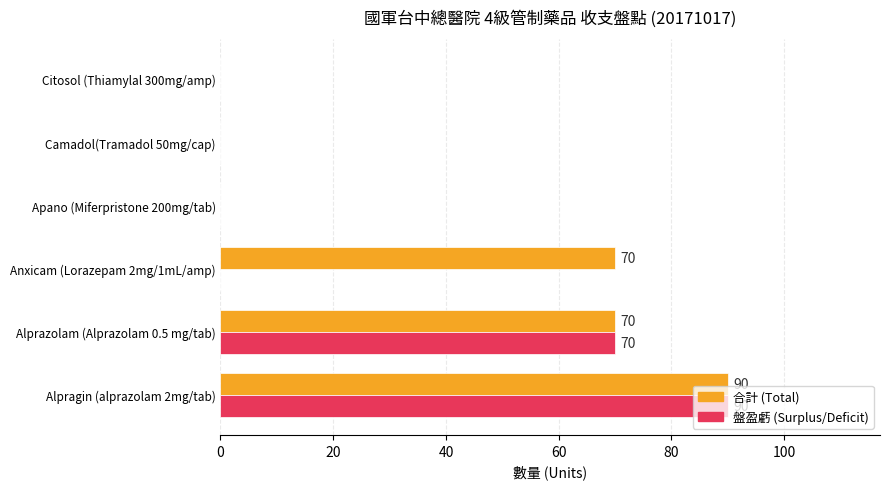

True or false: 盤盈虧 (Surplus/Deficit) has a value of -29 at Citosol (Thiamylal 300mg/amp).

False